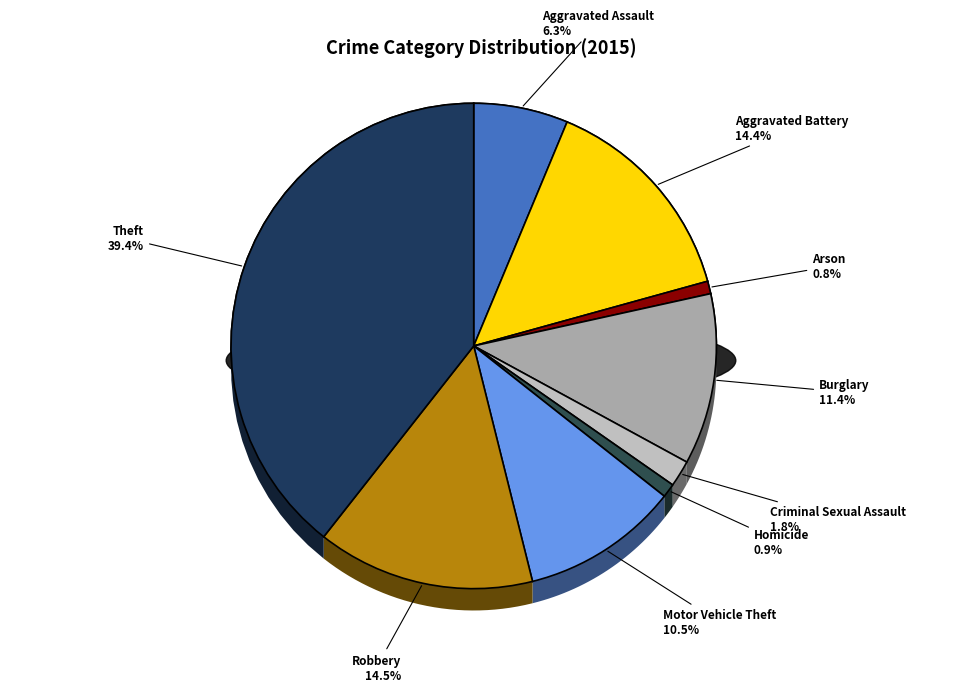

How many segments does this pie chart have?

9